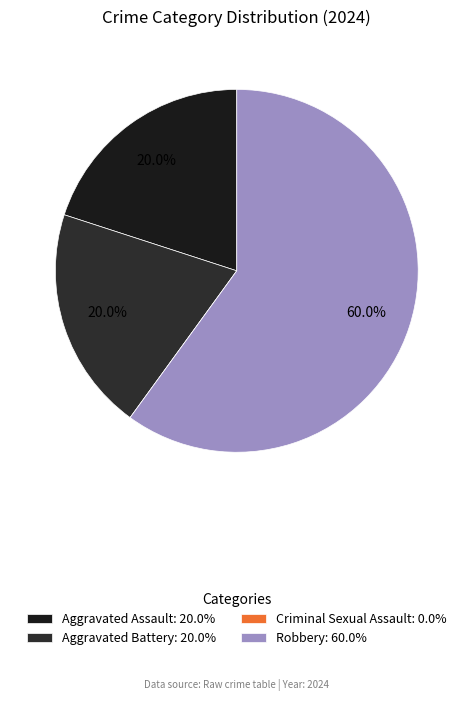

True or false: Robbery accounts for 60% of the total.

True